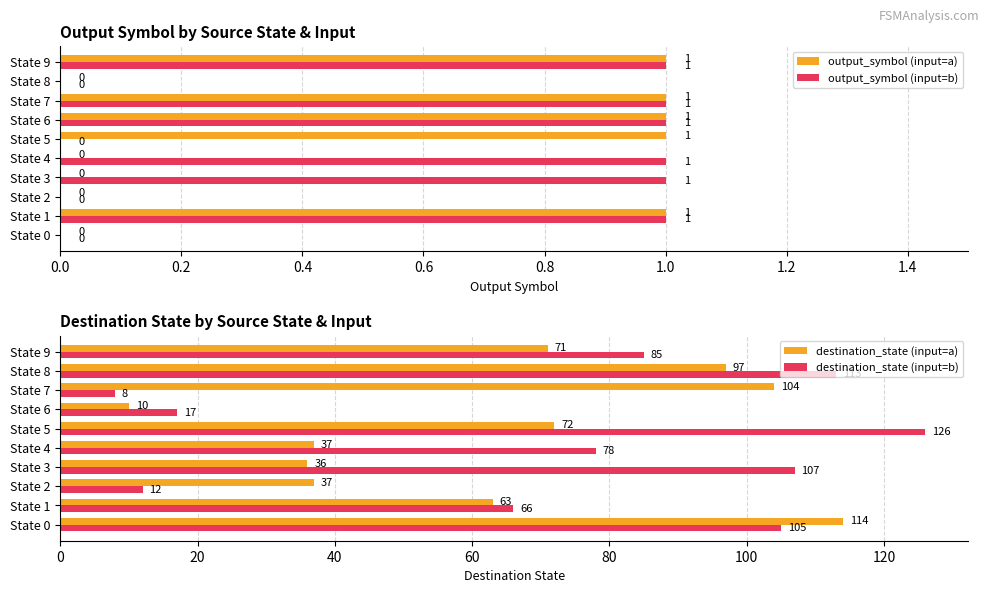

What is the difference between the maximum and minimum values in the destination_state (input=b) series?

118